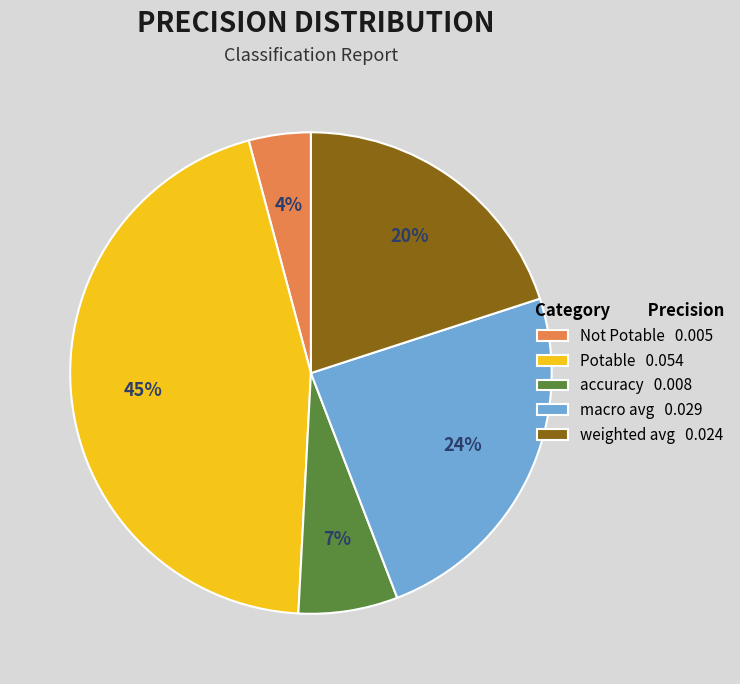

The Not Potable slice represents 10% of the pie. True or false?

False